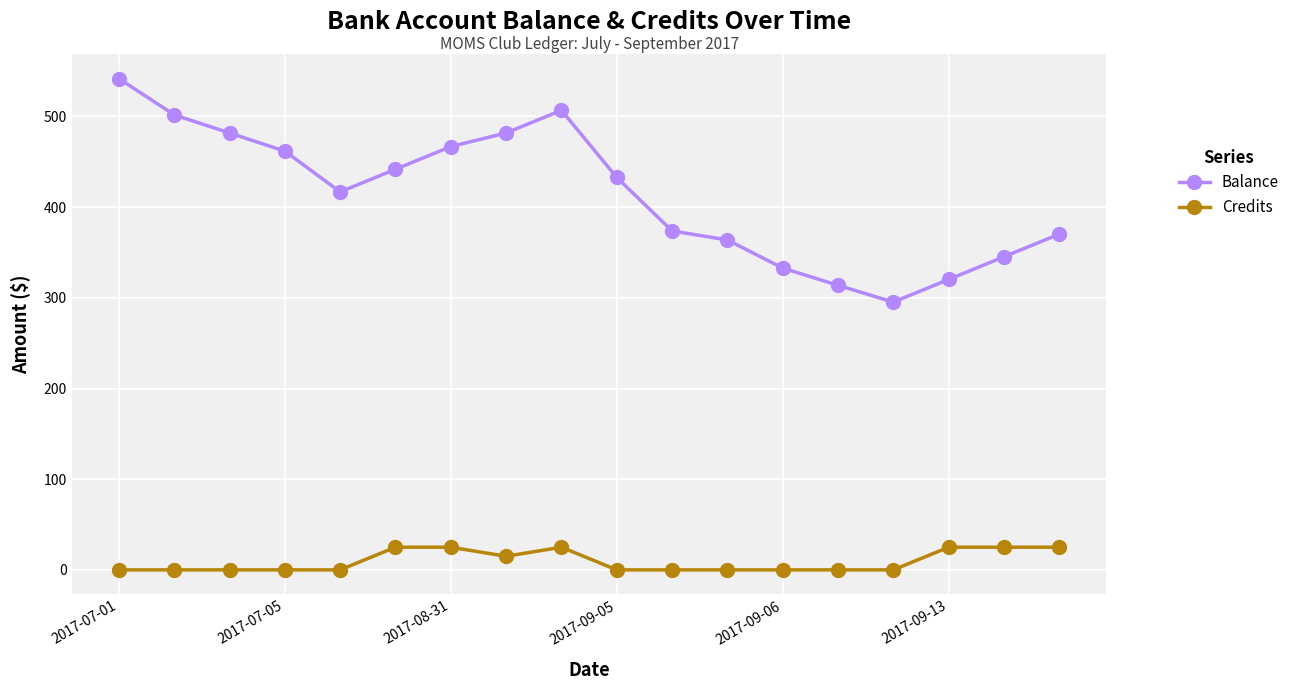

List the series in order of their peak value, lowest first.

Credits, Balance